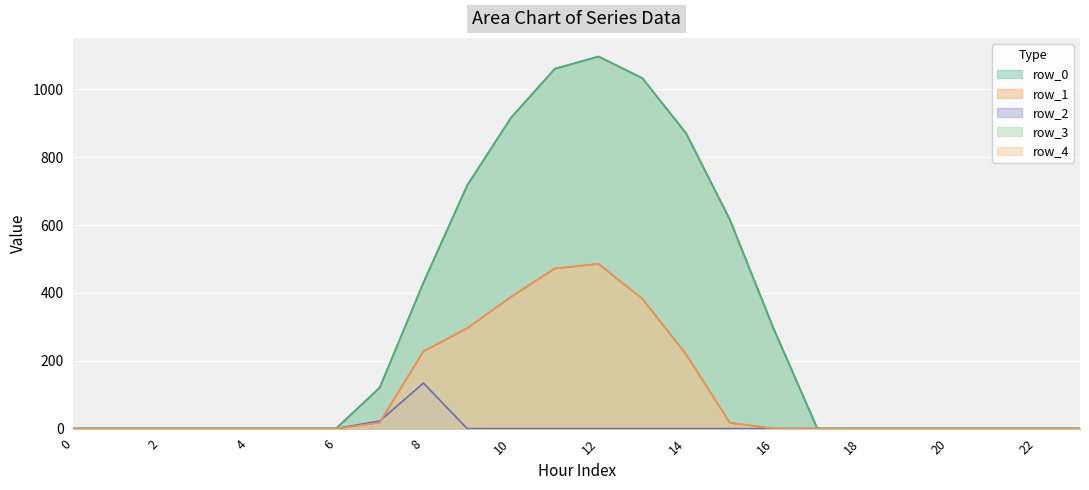

What is the difference between the second highest and second lowest values in the row_3 series?

1060.3